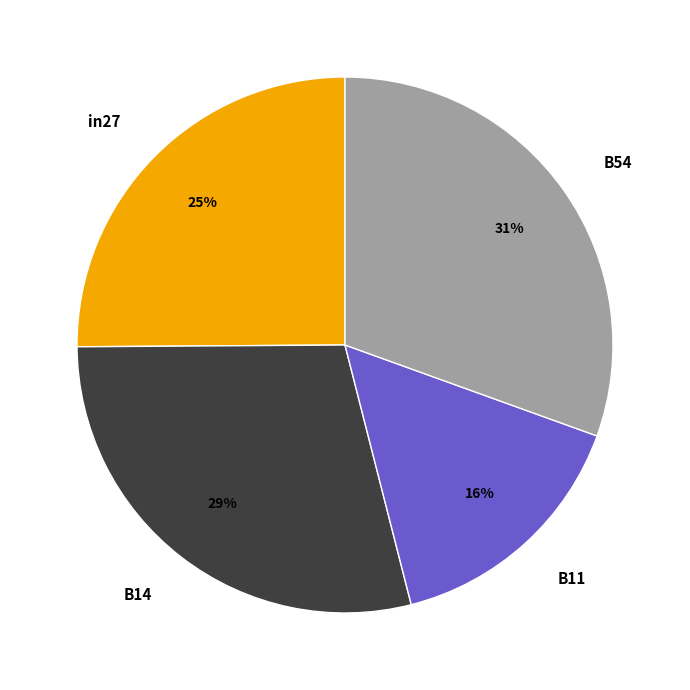

How many segments does this pie chart have?

4